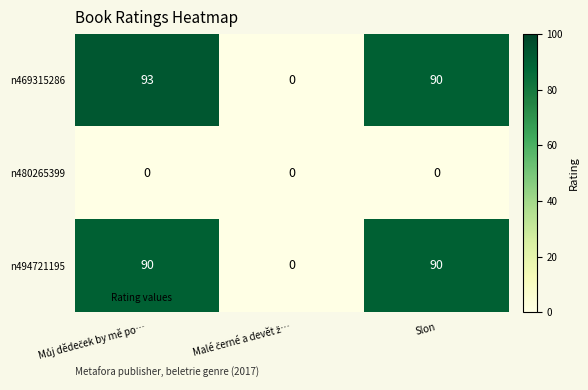

What is the spread (max minus min) of values at Slon?

90